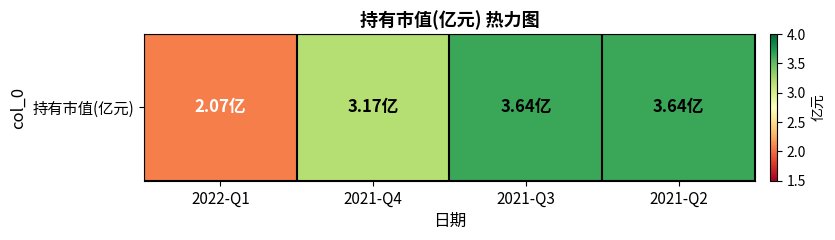

Rank the categories by value from lowest to highest.

2022-Q1, 2021-Q4, 2021-Q3, 2021-Q2